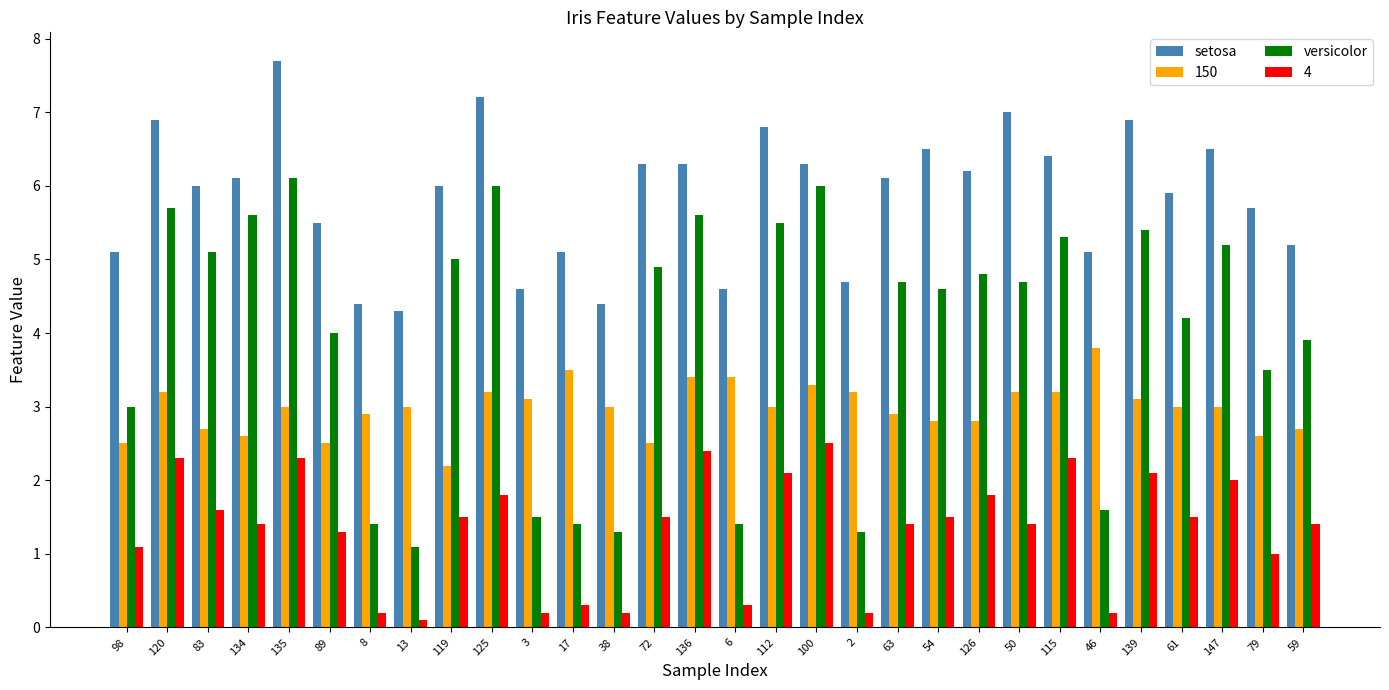

What is the value of the setosa bar at the 19th from the left?

4.7